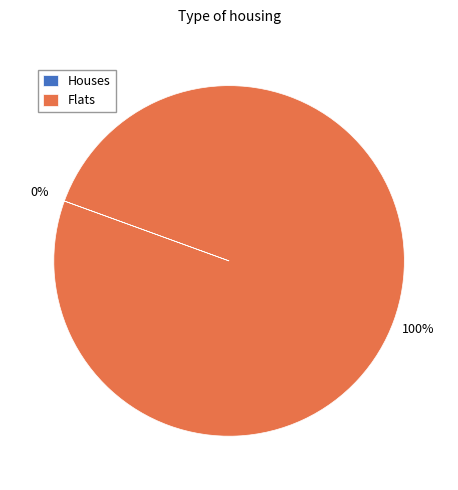

Which category accounts for the majority?

Flats